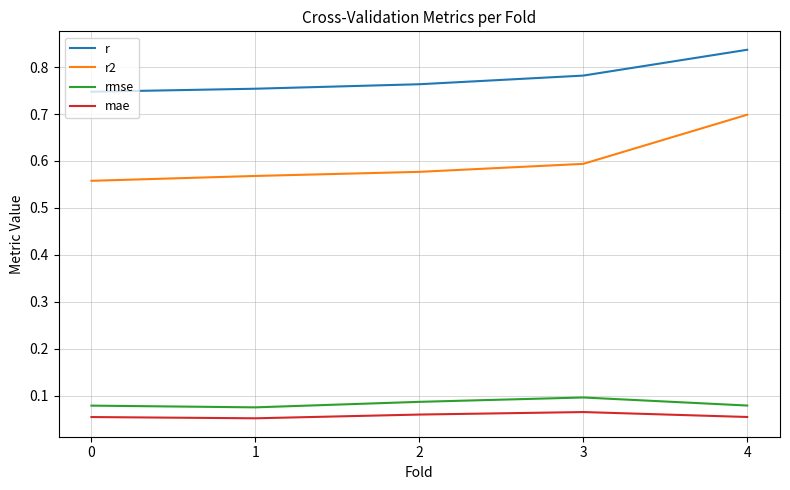

List the labels in order of r2 value, largest first.

4, 3, 2, 1, 0